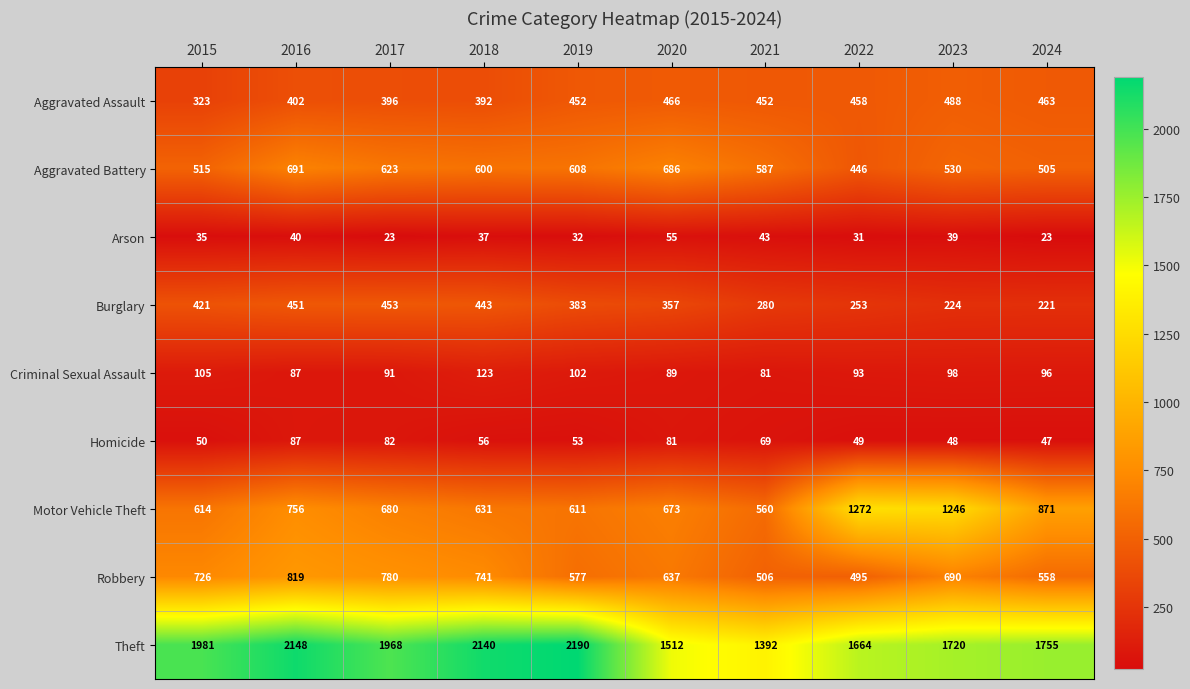

Which series has the largest range (max minus min)?

Theft